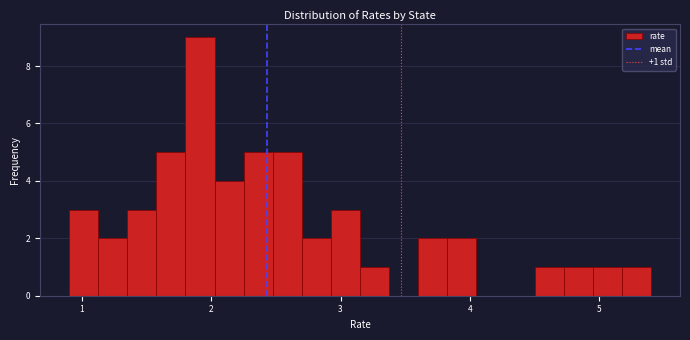

Around what value on the x-axis is the tallest bar? Give the approximate position of its centre, as read against the axis.

1.9